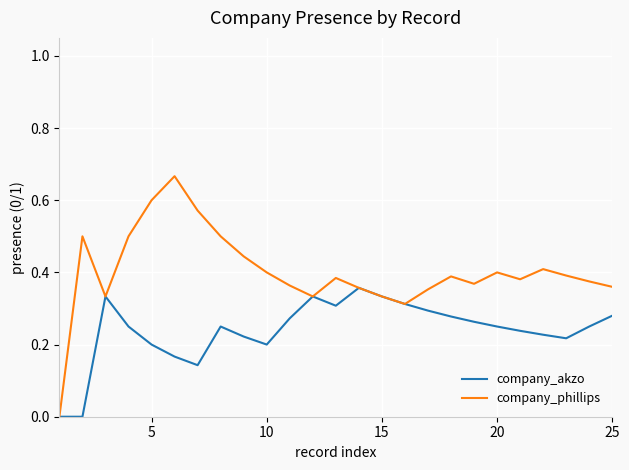

Which series has the largest total across all categories?

company_phillips